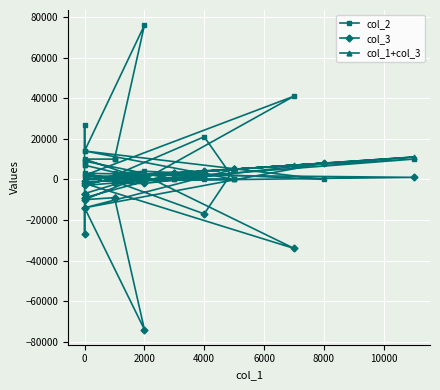

How many values in the col_2 series exceed 2000?

18